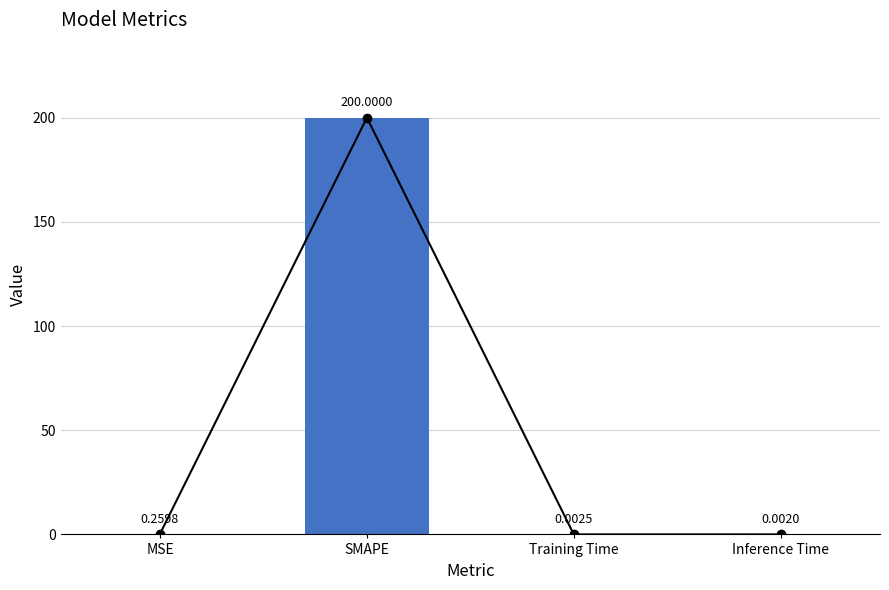

Rank the categories by value from lowest to highest.

Inference Time, Training Time, MSE, SMAPE